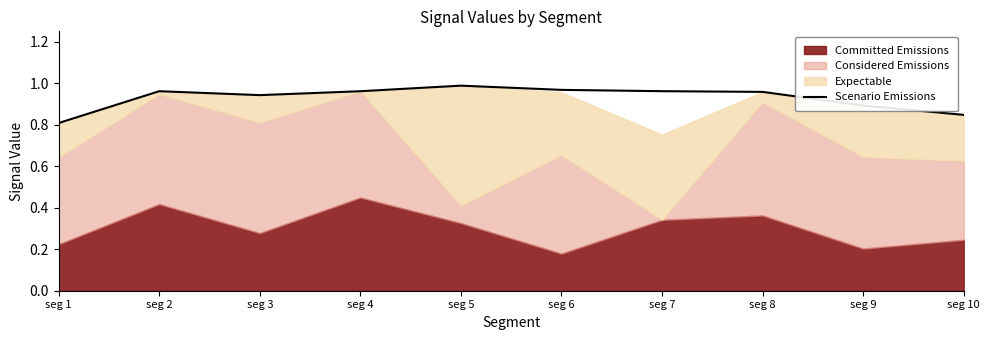

The value at seg 7 is 1.0. True or false?

True